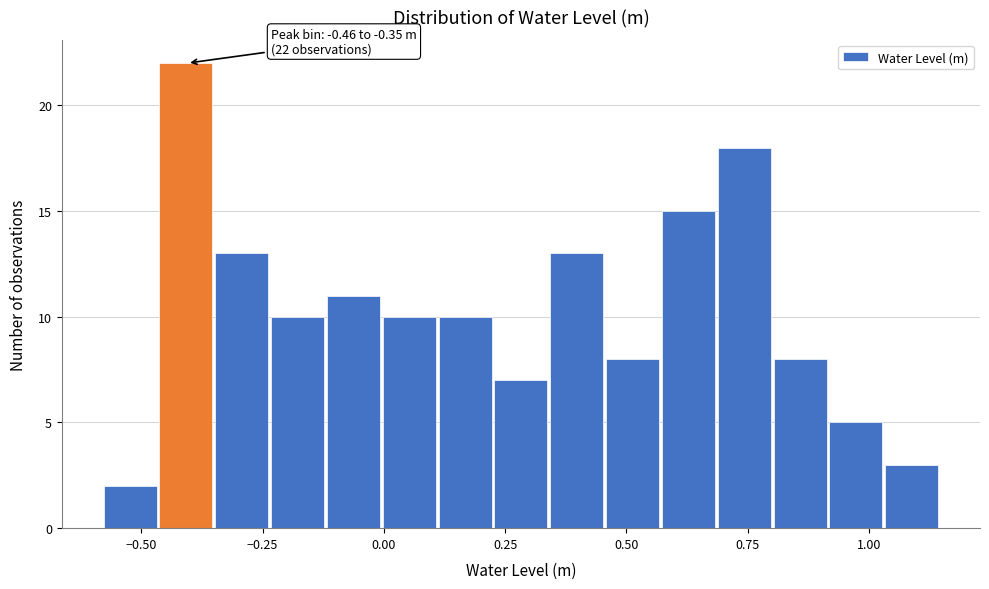

Around what value on the x-axis is the tallest bar? Give the approximate position of its centre, as read against the axis.

-0.40